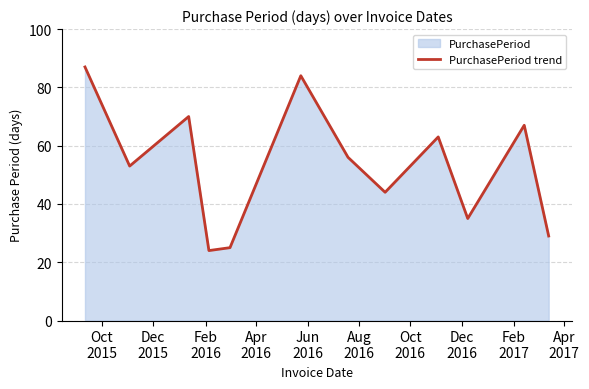

Count the number of data series in this chart.

1